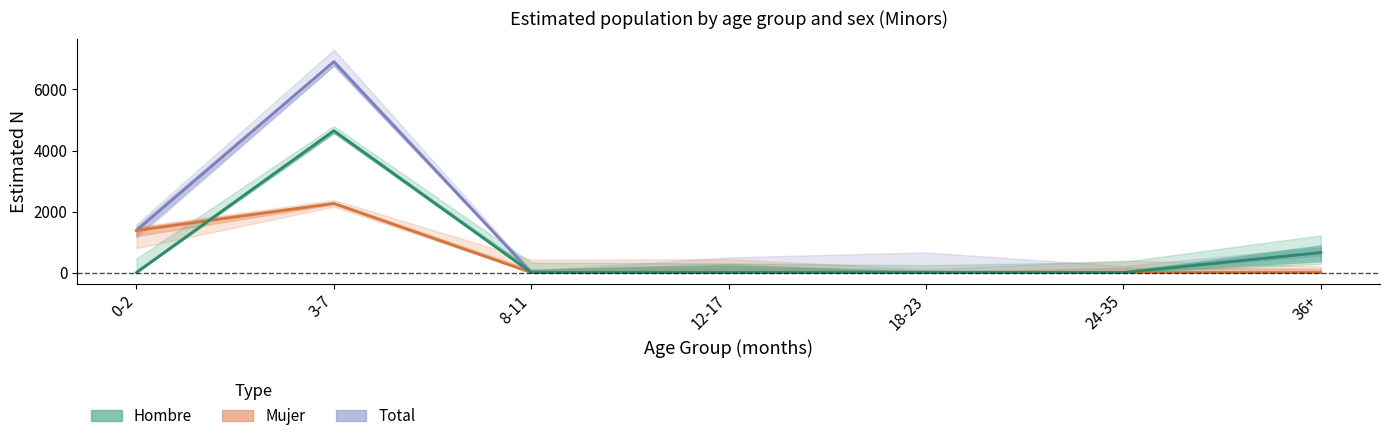

What is the difference between the maximum and minimum values in the Mujer_n series?

2264